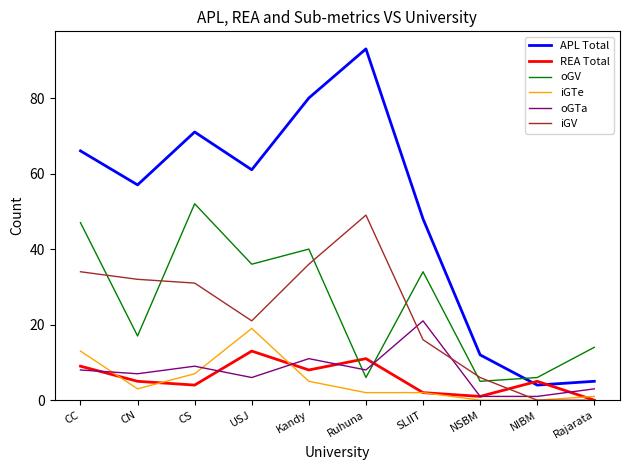

After their last crossing, which series has the higher values: iGTe or oGTa?

oGTa